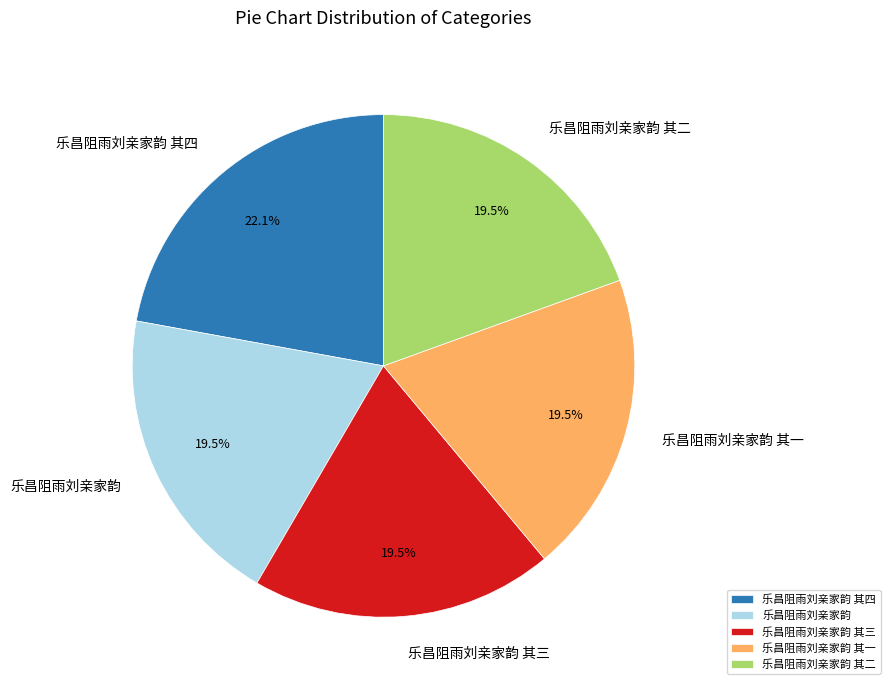

Combined, do 乐昌阻雨刘亲家韵 其二 and 乐昌阻雨刘亲家韵 account for over 50%?

No